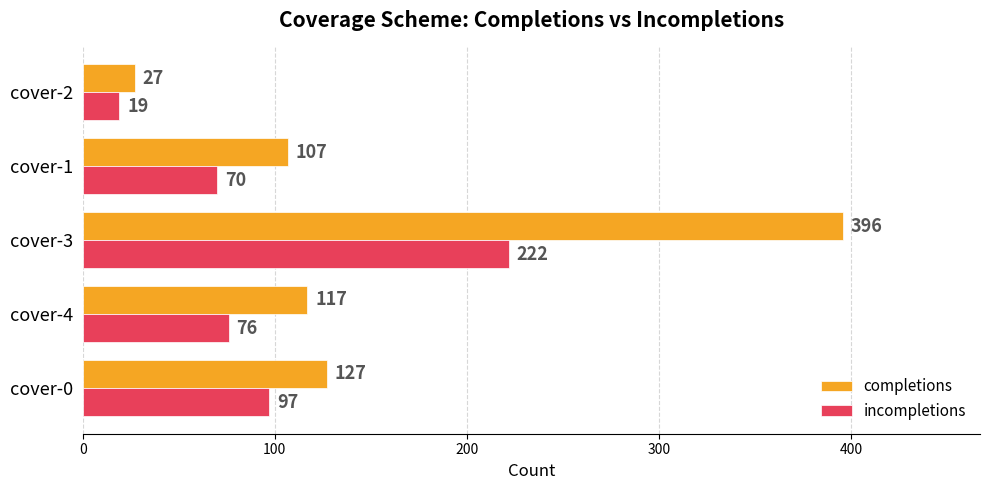

What is the approximate value of completions at cover-4, to the nearest 50?

100